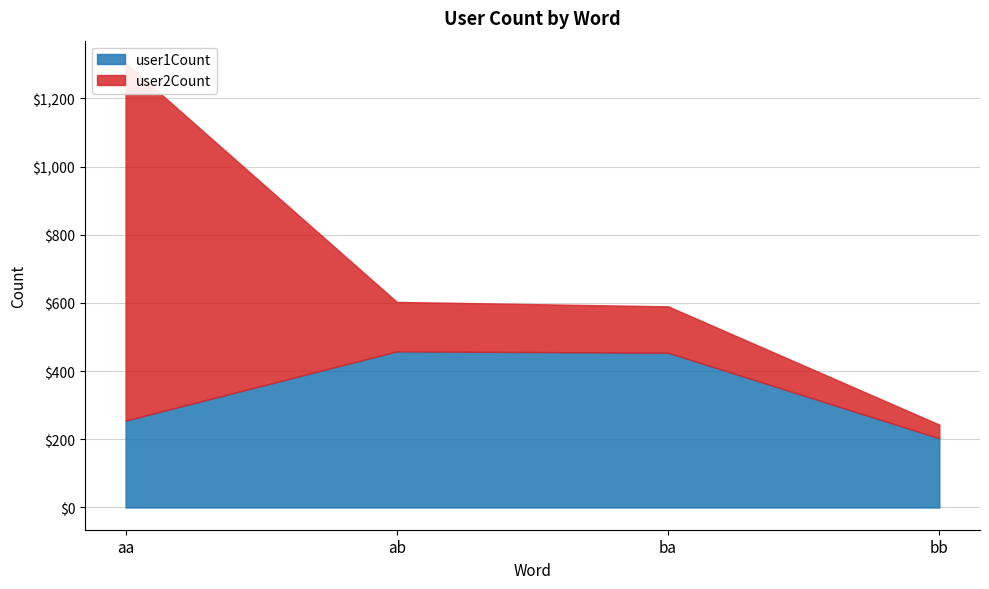

List the labels in order of user1Count value, largest first.

ab, ba, aa, bb